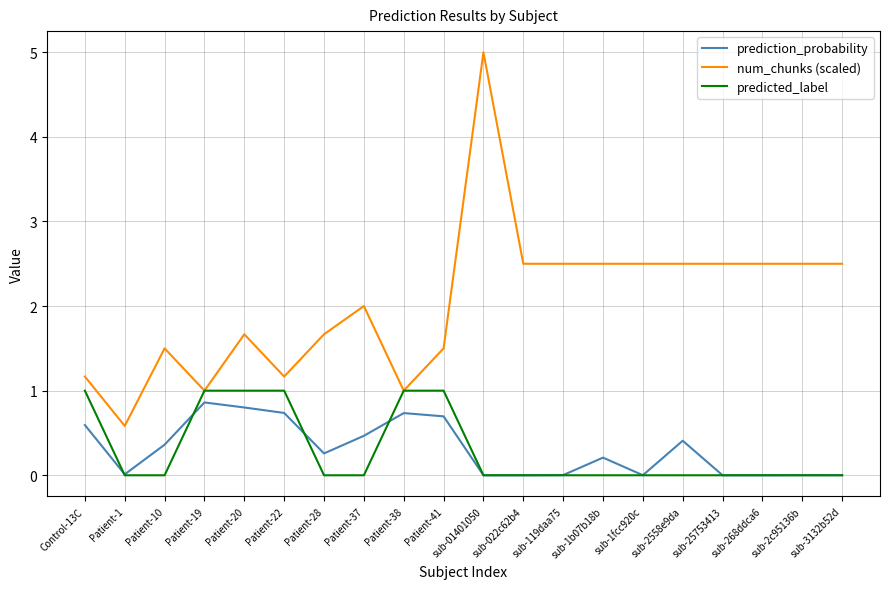

What is the sum of the prediction_probability values at sub-25753413 and sub-2558e9da?

0.4